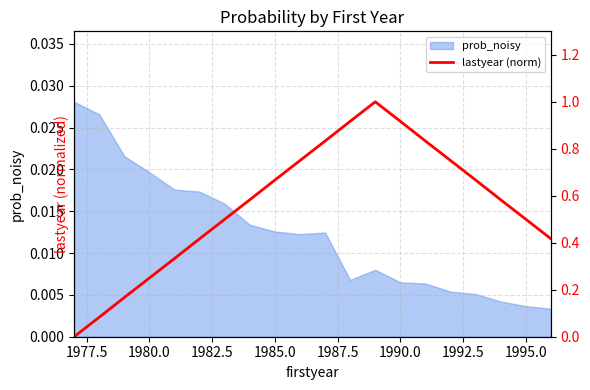

How many values exceed 0?

19